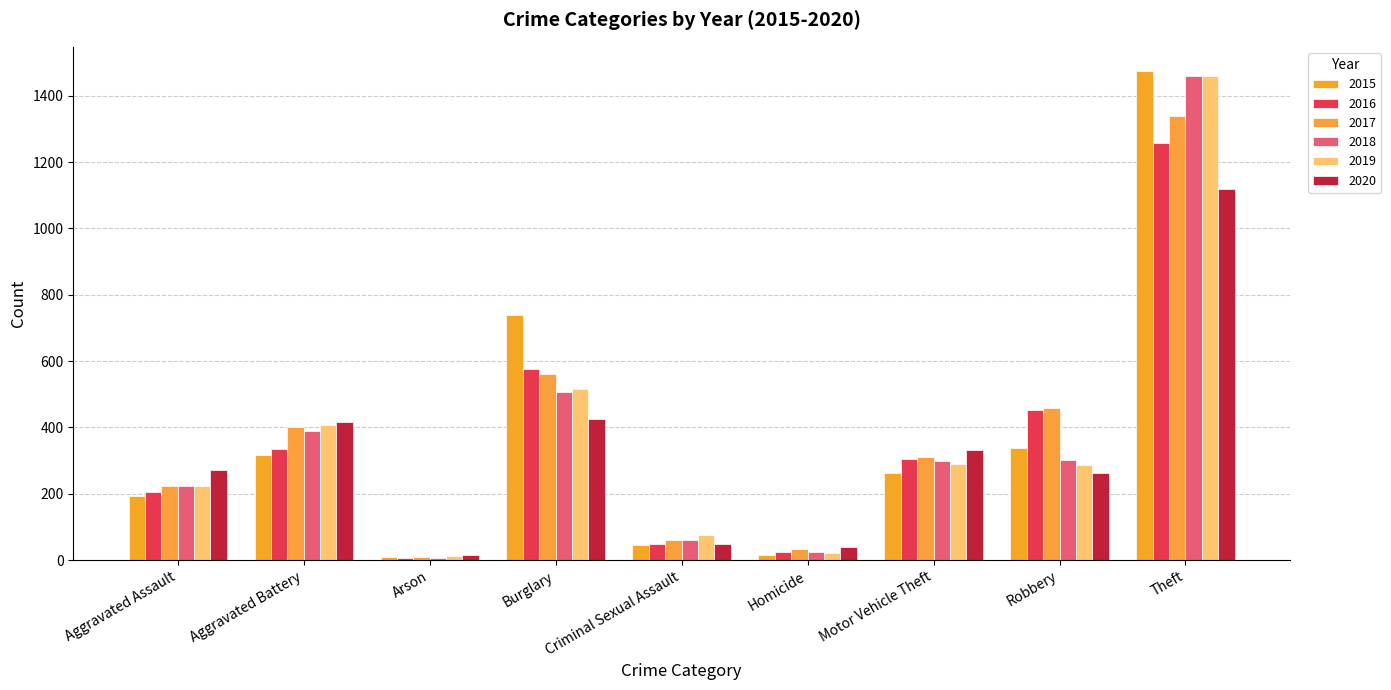

How many values in the 2018 series are below 298?

4